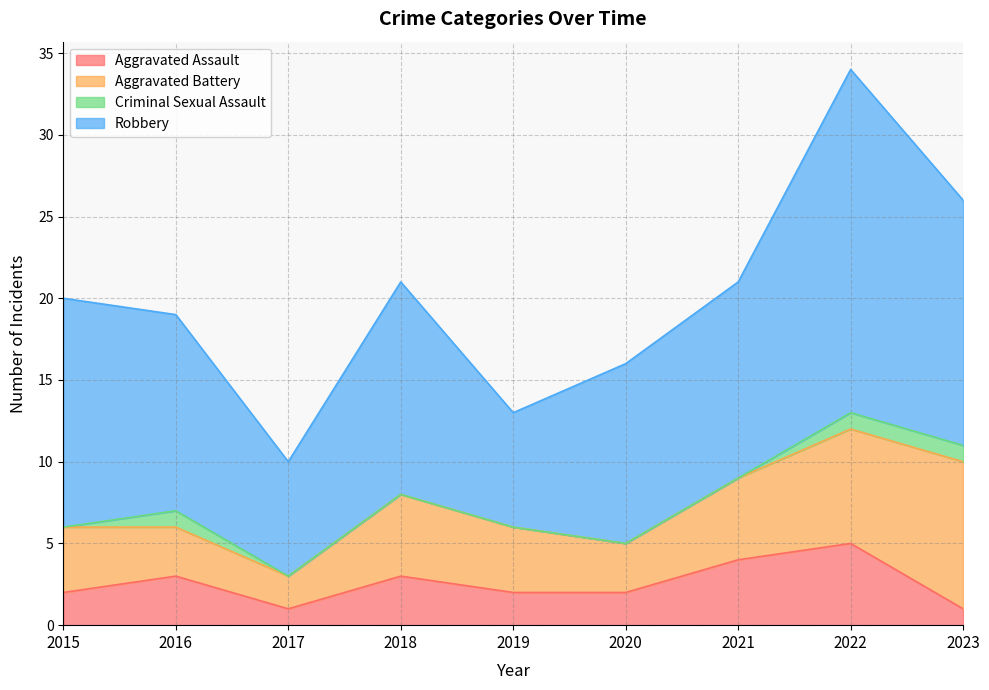

At which label does Robbery reach its minimum?

2017